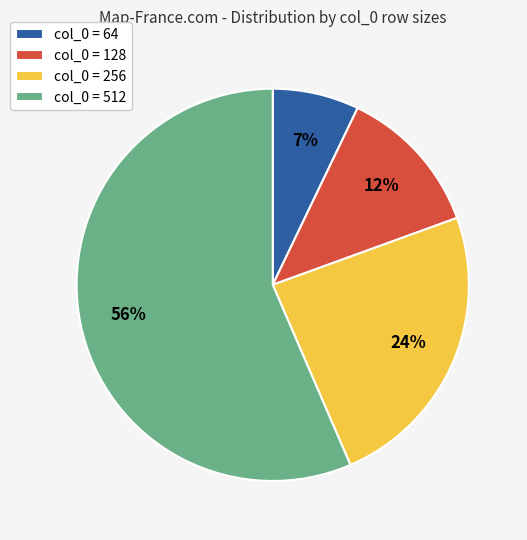

Combined, do col_0 = 128 and col_0 = 512 account for over 50%?

Yes